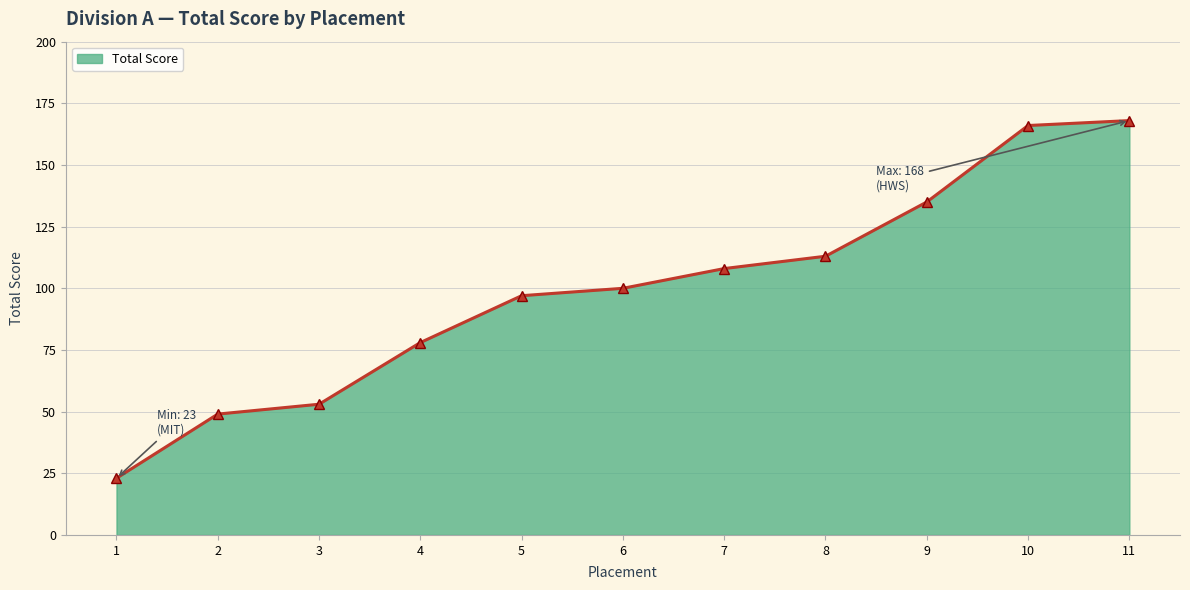

True or false: the data shows 176 at 7.

False